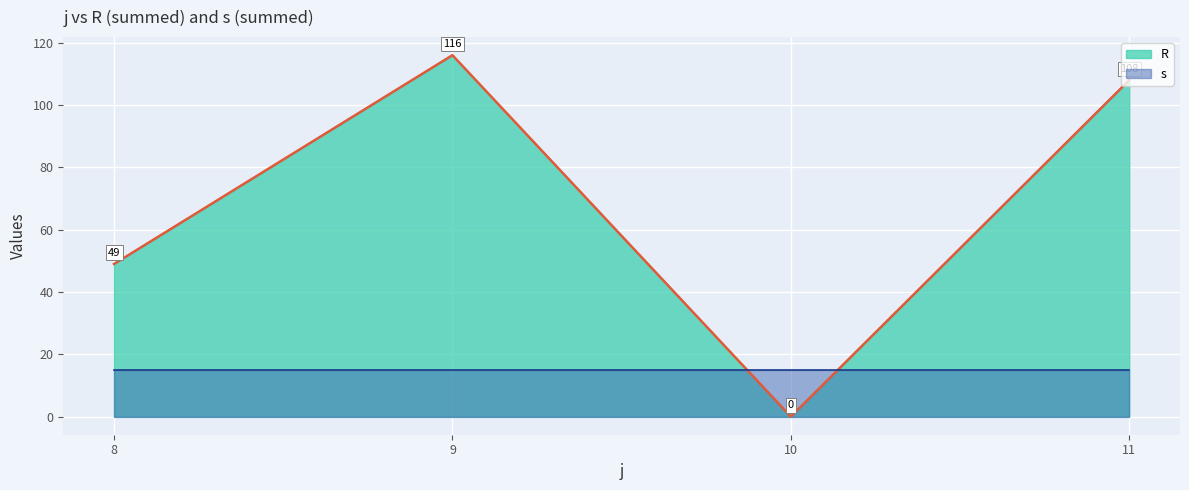

What is the difference between the R line values at 9 and 10?

116